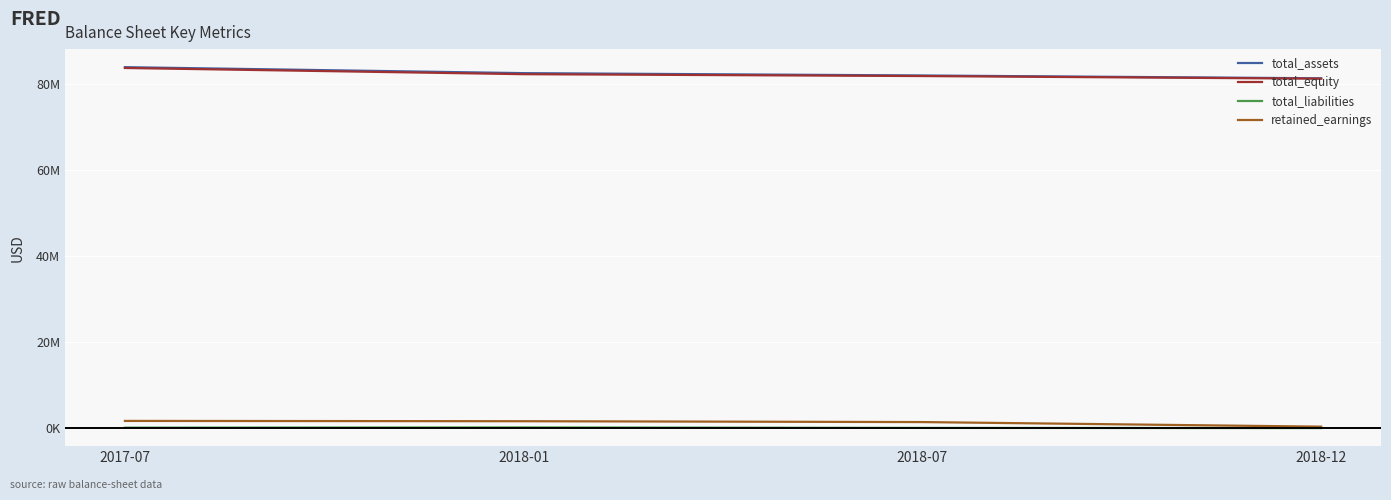

Reading right to left, what are all the values shown in this chart?

total_assets: 2018-12=81287000	2018-07=81941000	2018-01=82486000	2017-07=83873000
total_equity: 2018-12=81198000	2018-07=81809000	2018-01=82243000	2017-07=83683000
total_liabilities: 2018-12=89000	2018-07=132000	2018-01=243000	2017-07=191000
retained_earnings: 2018-12=423000	2018-07=1486000	2018-01=1686000	2017-07=1754000